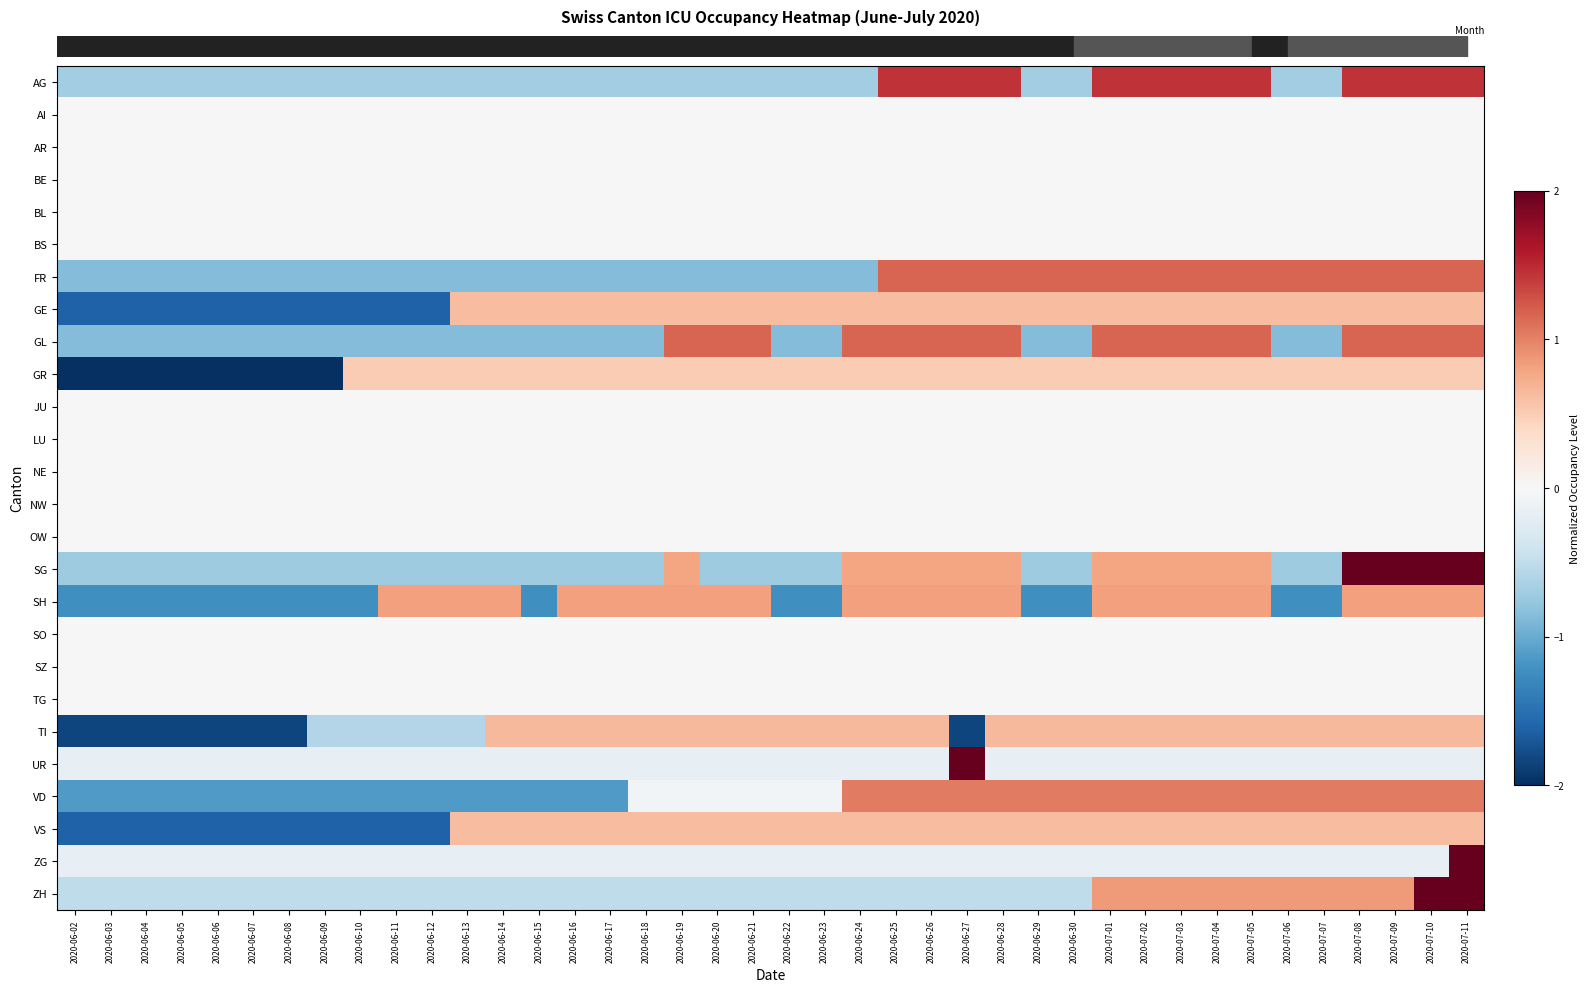

How many data points does each series have?

40